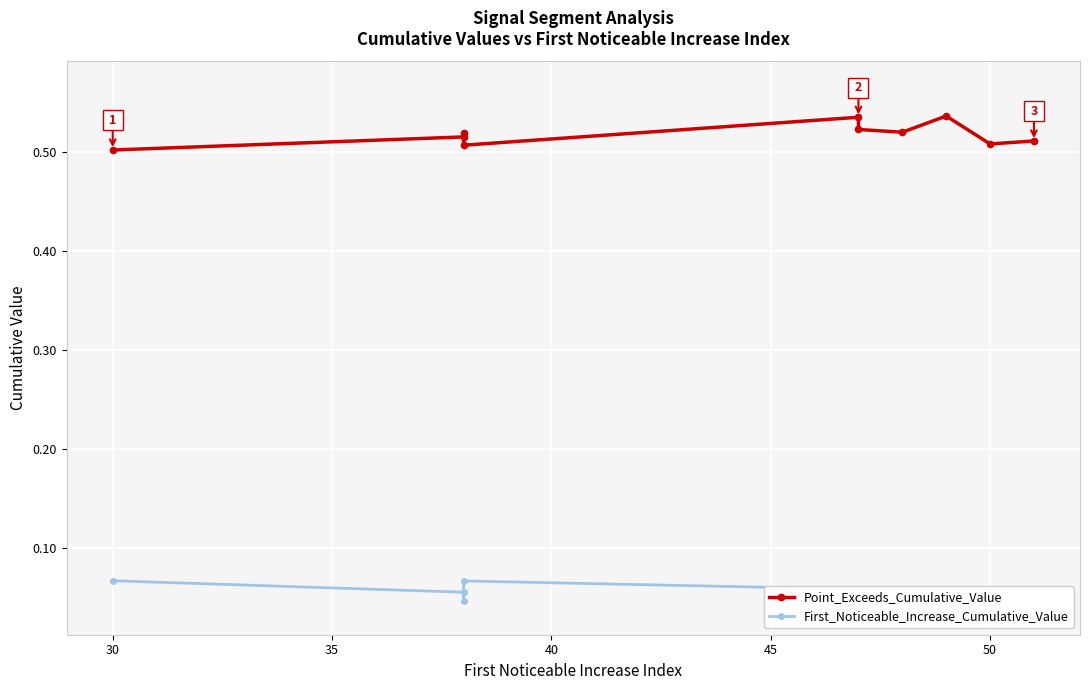

Rank the series at 30 from lowest to highest value.

First_Noticeable_Increase_Cumulative_Value, Point_Exceeds_Cumulative_Value